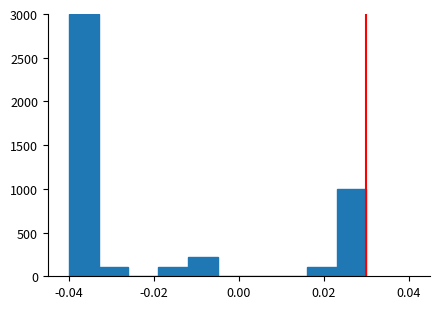

Around what value on the x-axis is the tallest bar? Give the approximate position of its centre, as read against the axis.

-0.036